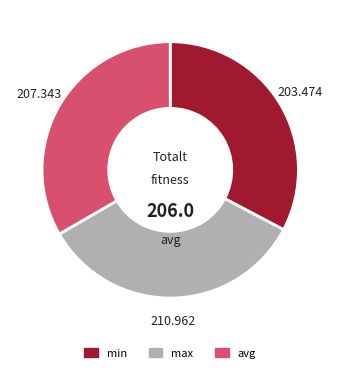

Rank the categories by value from highest to lowest.

max, avg, min